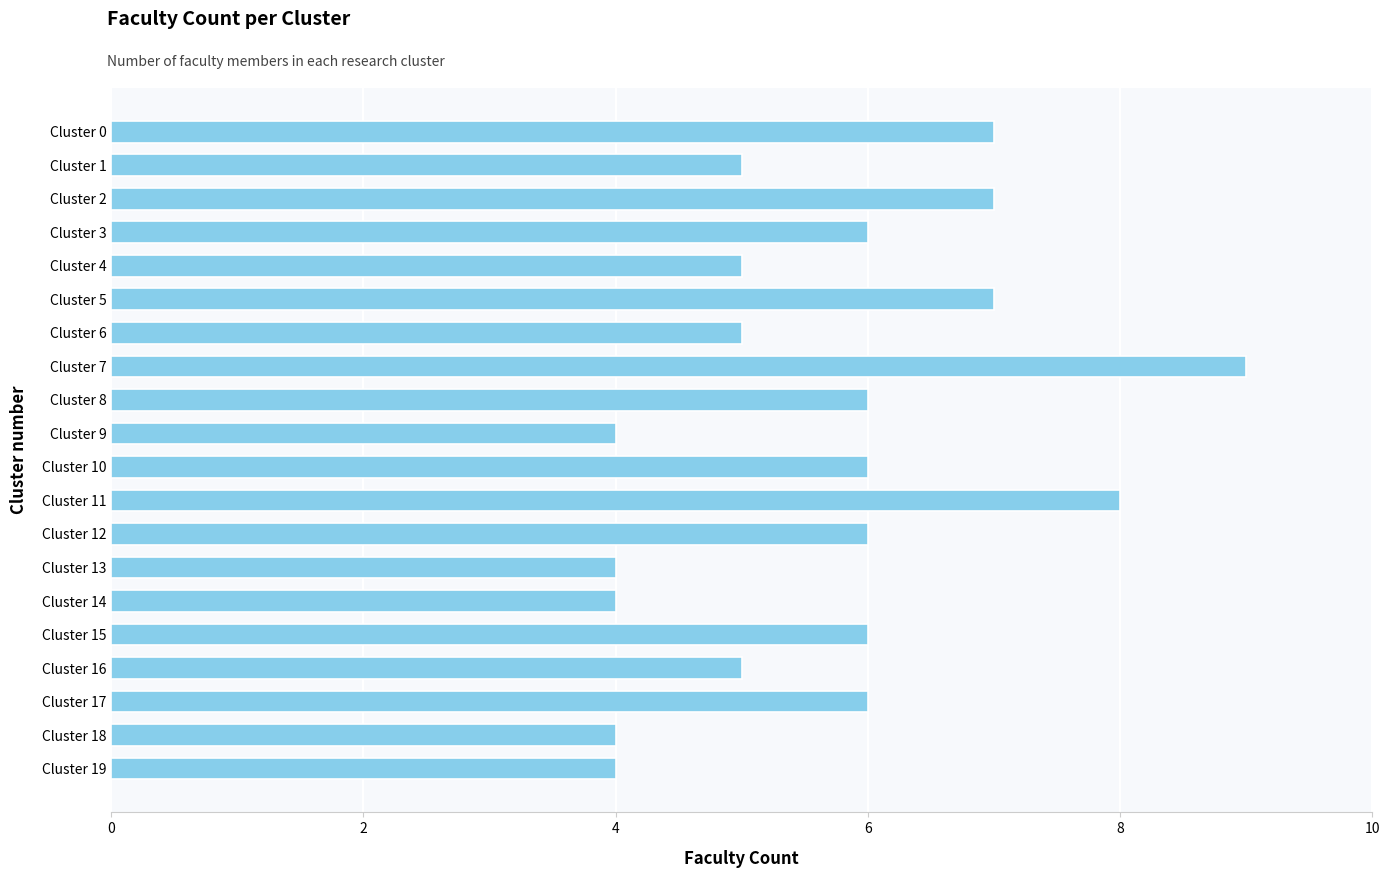

Reading top to bottom, list all the values displayed in this chart.

7	5	7	6	5	7	5	9	6	4	6	8	6	4	4	6	5	6	4	4